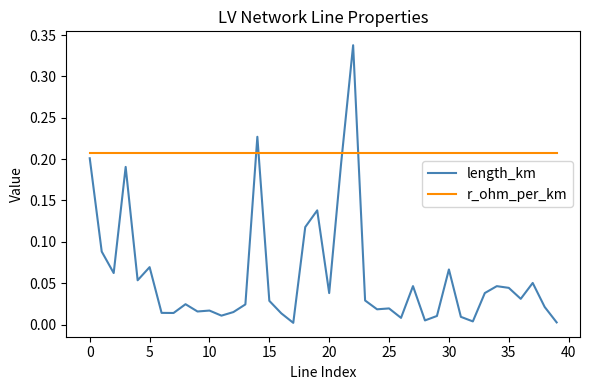

Rank the series by their average value, from highest to lowest.

r_ohm_per_km, length_km